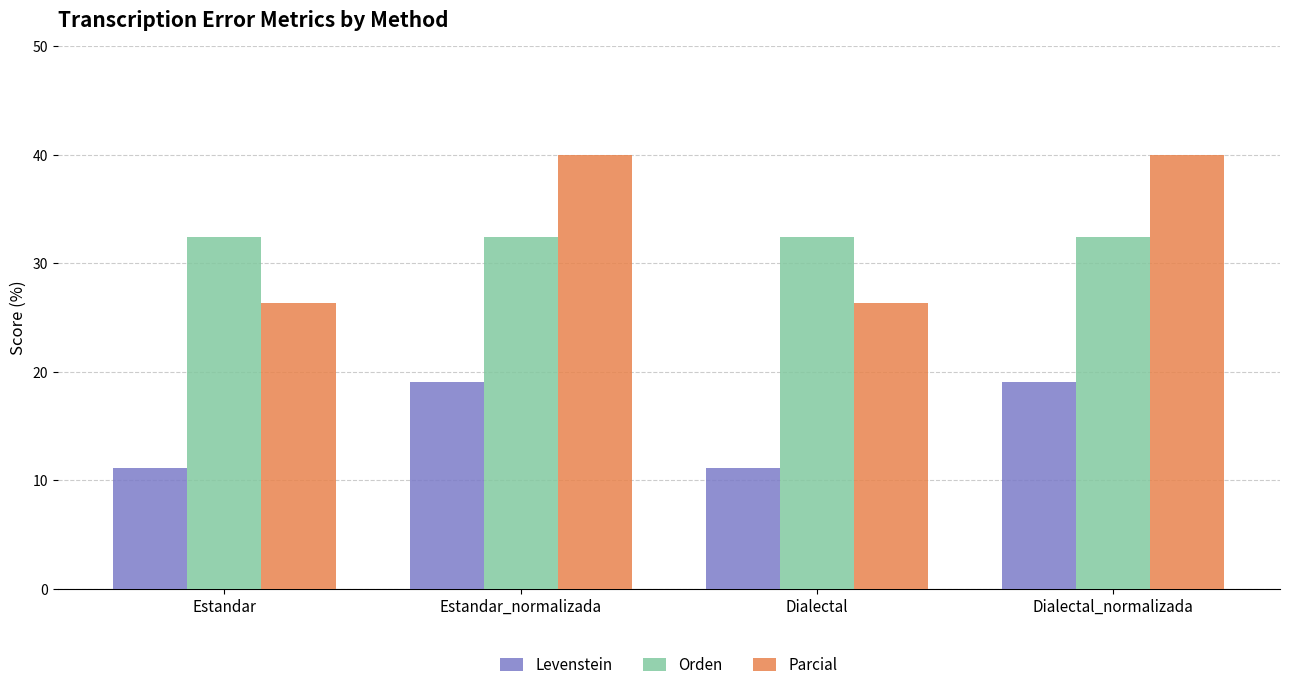

Which series has the largest range (max minus min)?

Parcial